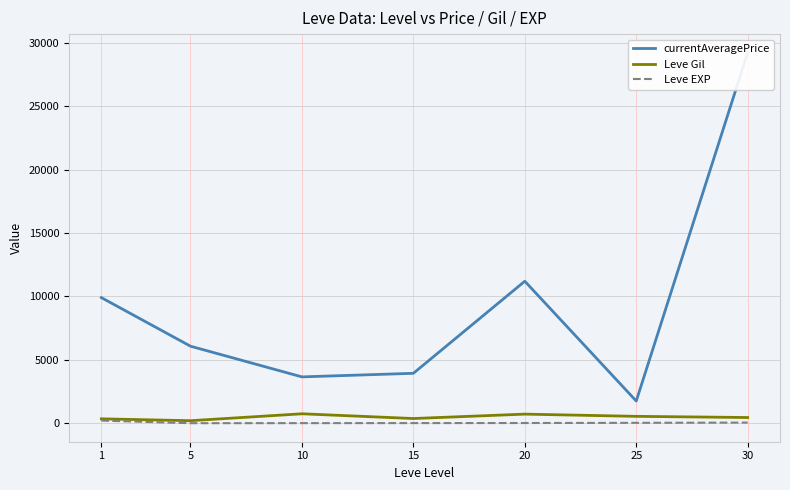

Which has a higher value, 5 or 1?

1